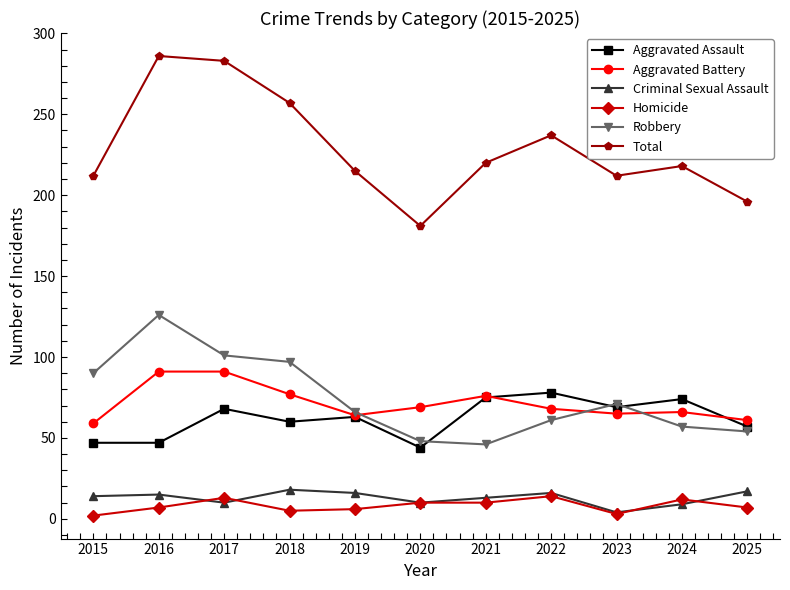

True or false: Total and Aggravated Battery intersect in this chart.

False